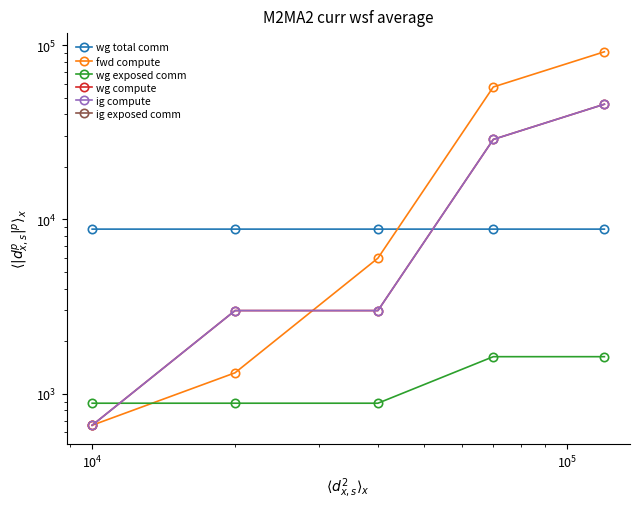

True or false: ig exposed comm and ig compute cross at least once.

False